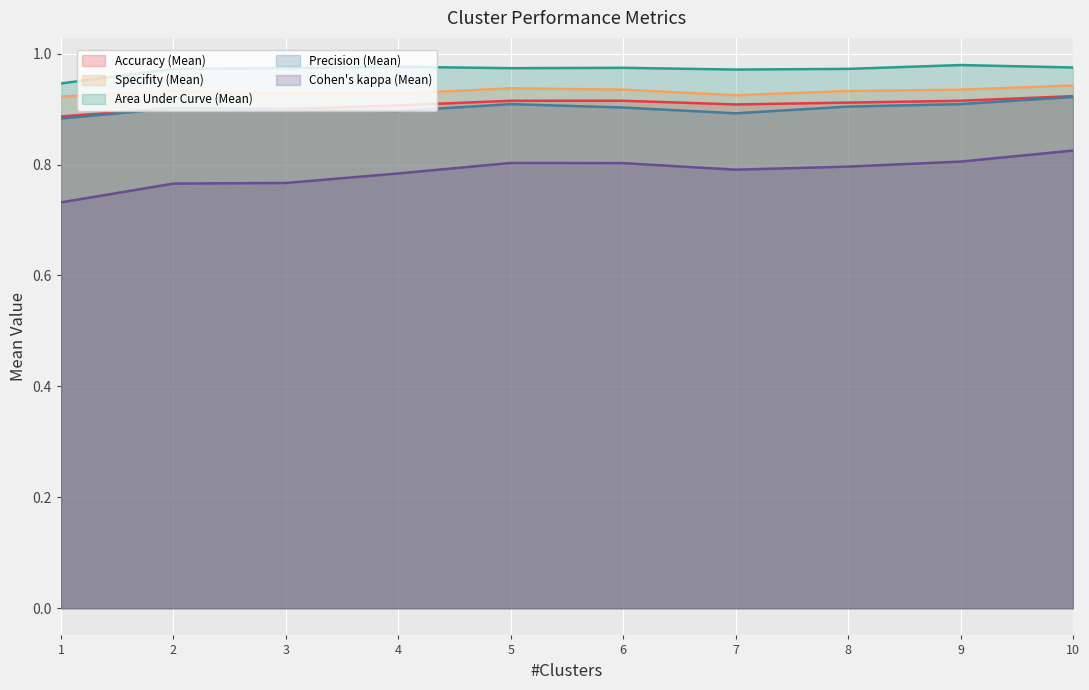

True or false: Precision (Mean) and Accuracy (Mean) cross at least once.

False